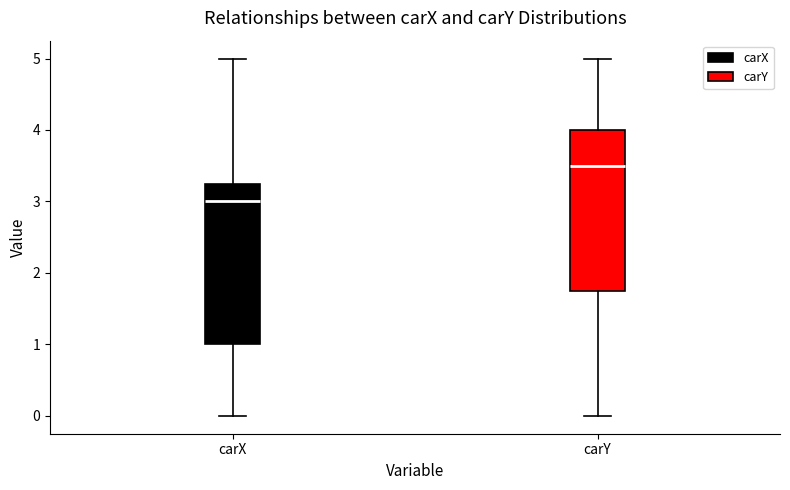

Where is the lower edge of the box for carX on the y-axis? The values are not printed on the chart, so give them approximately, as read against the axis.

1.0